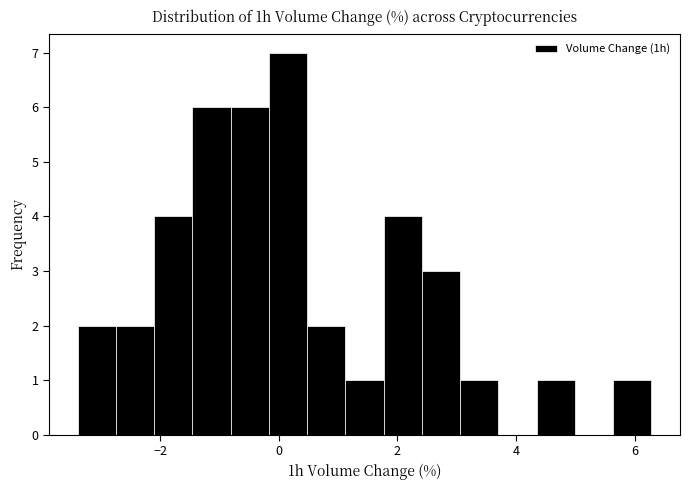

Read against the x-axis, roughly where is the centre of the tallest bar?

0.2